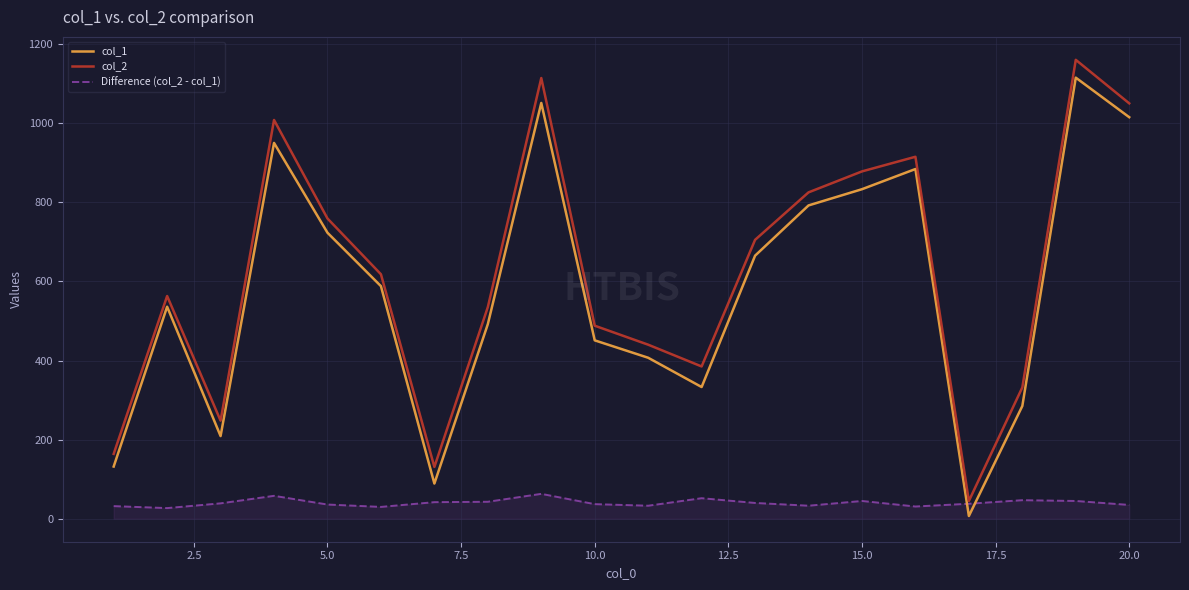

Which series has the largest range (max minus min)?

col_2